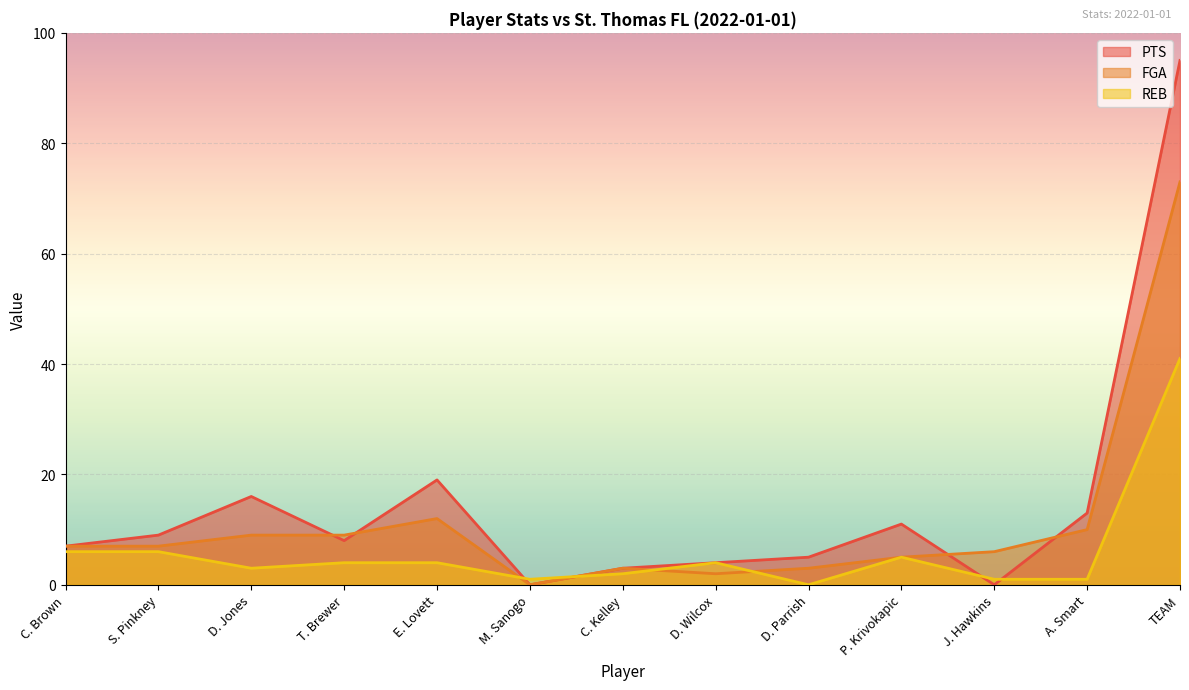

What is the spread (max minus min) of values at S. Pinkney?

3